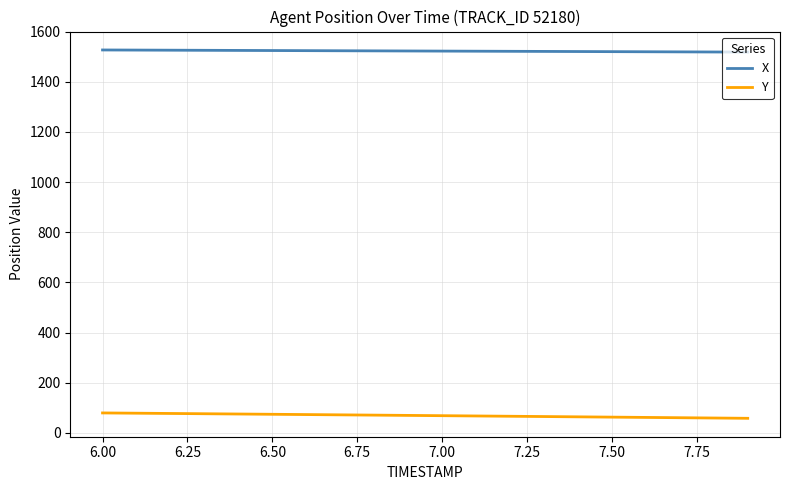

Which series has the largest total across all categories?

X